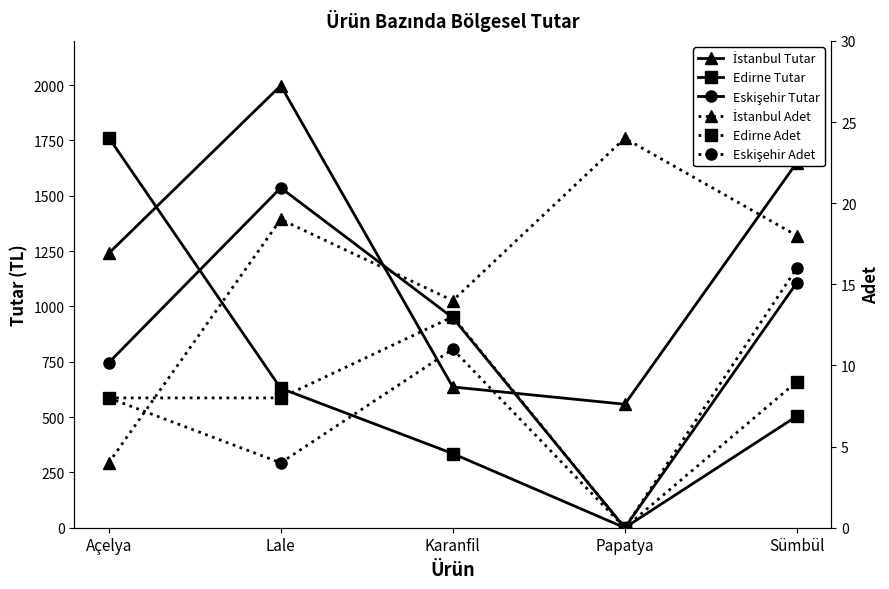

Rank the series at Lale from lowest to highest value.

Eskişehir Adet, Edirne Adet, İstanbul Adet, Edirne Tutar, Eskişehir Tutar, İstanbul Tutar